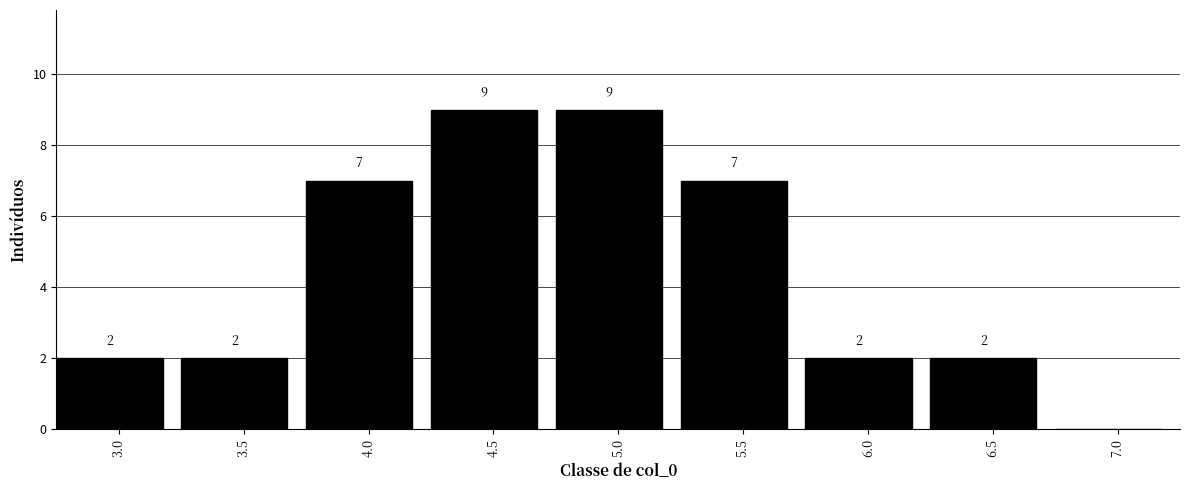

Reading right to left, what are all the values shown in this chart?

7.0=0	6.5=2	6.0=2	5.5=7	5.0=9	4.5=9	4.0=7	3.5=2	3.0=2